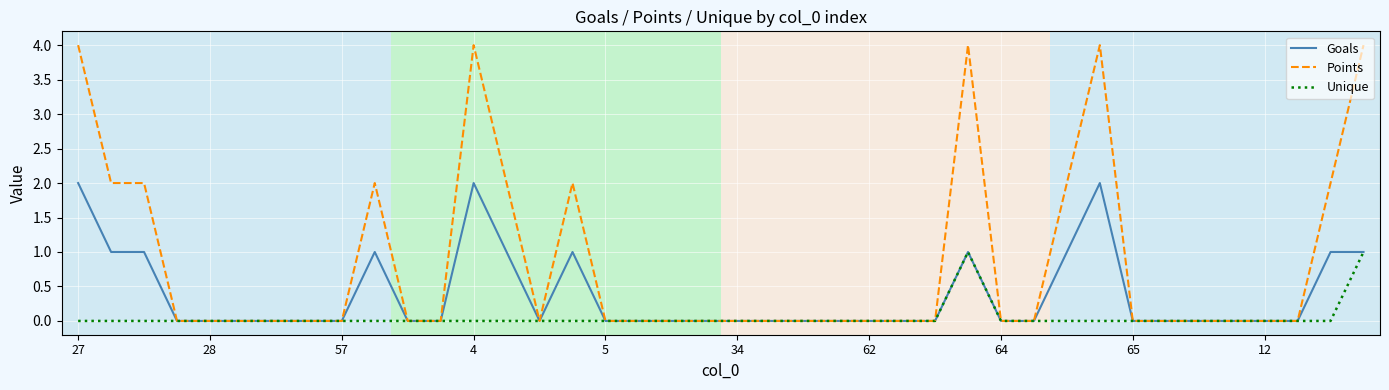

Rank the series by their average value, from highest to lowest.

Points, Goals, Unique